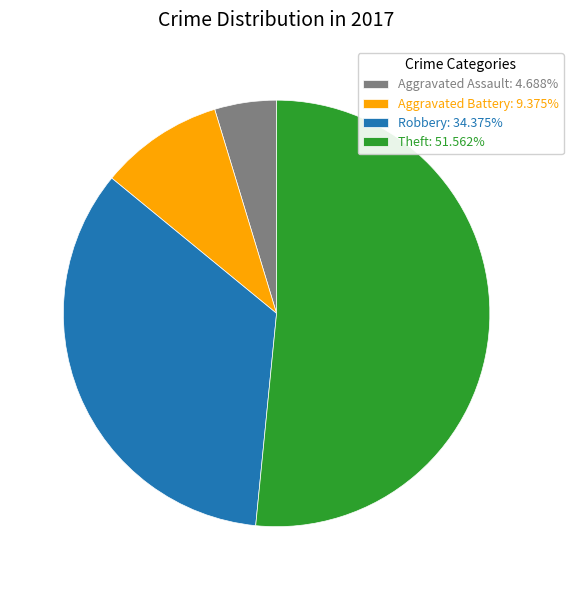

What is the largest slice in the pie chart?

Theft